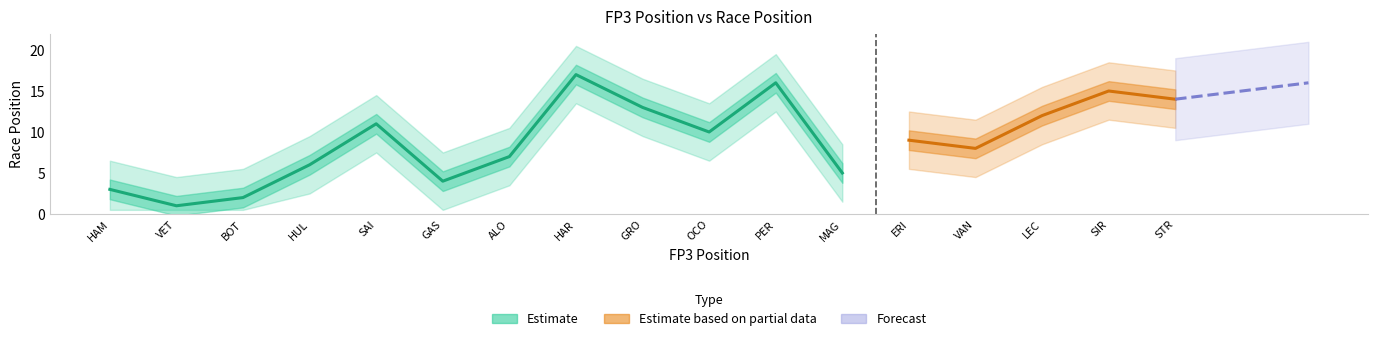

Reading right to left, what are all the values shown in this chart?

fp3_pos: STR=20	SIR=19	LEC=18	VAN=17	ERI=16	MAG=15	PER=14	OCO=13	GRO=12	HAR=11	ALO=10	GAS=9	SAI=8	HUL=7	BOT=6	VET=5	HAM=4
race_pos: STR=14	SIR=15	LEC=12	VAN=8	ERI=9	MAG=5	PER=16	OCO=10	GRO=13	HAR=17	ALO=7	GAS=4	SAI=11	HUL=6	BOT=2	VET=1	HAM=3